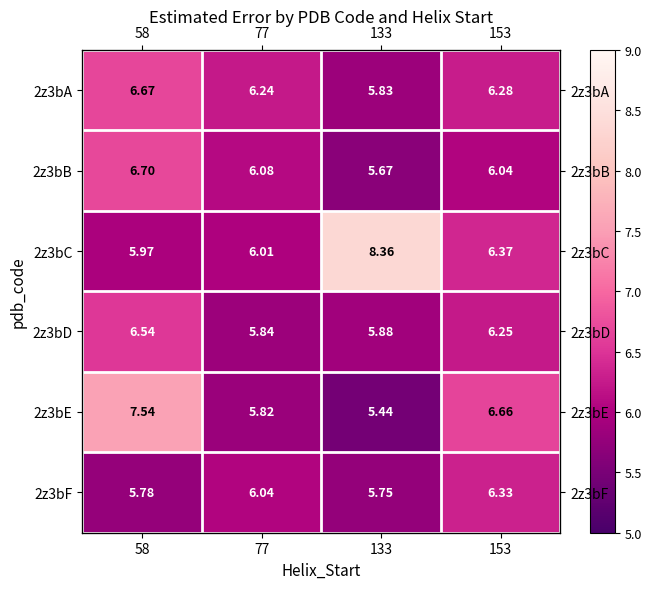

What is the difference between the 2z3bB values at 77 and 133?

0.4